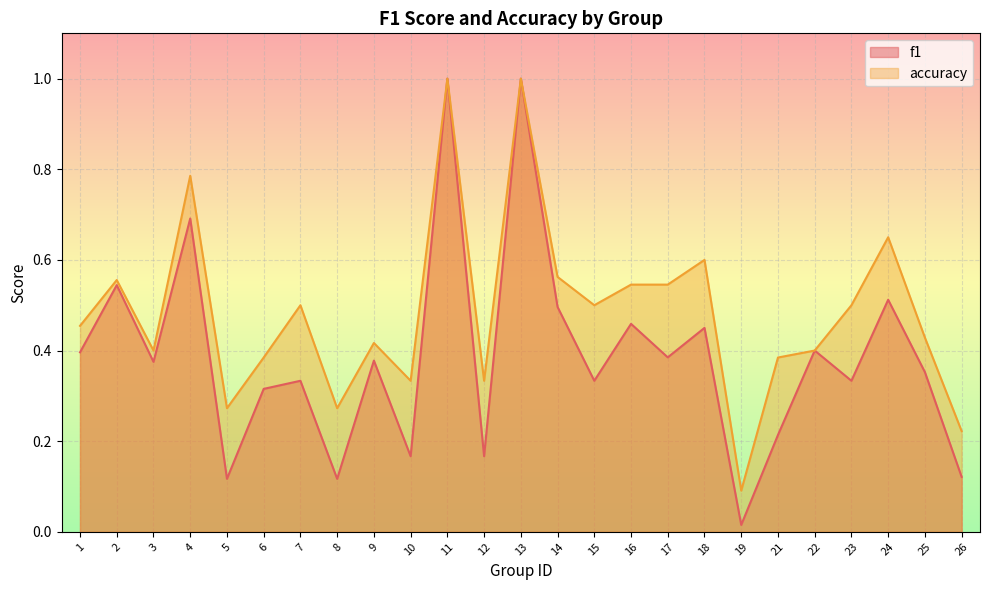

What is the value of the f1 point at the 4th from the left?

0.7